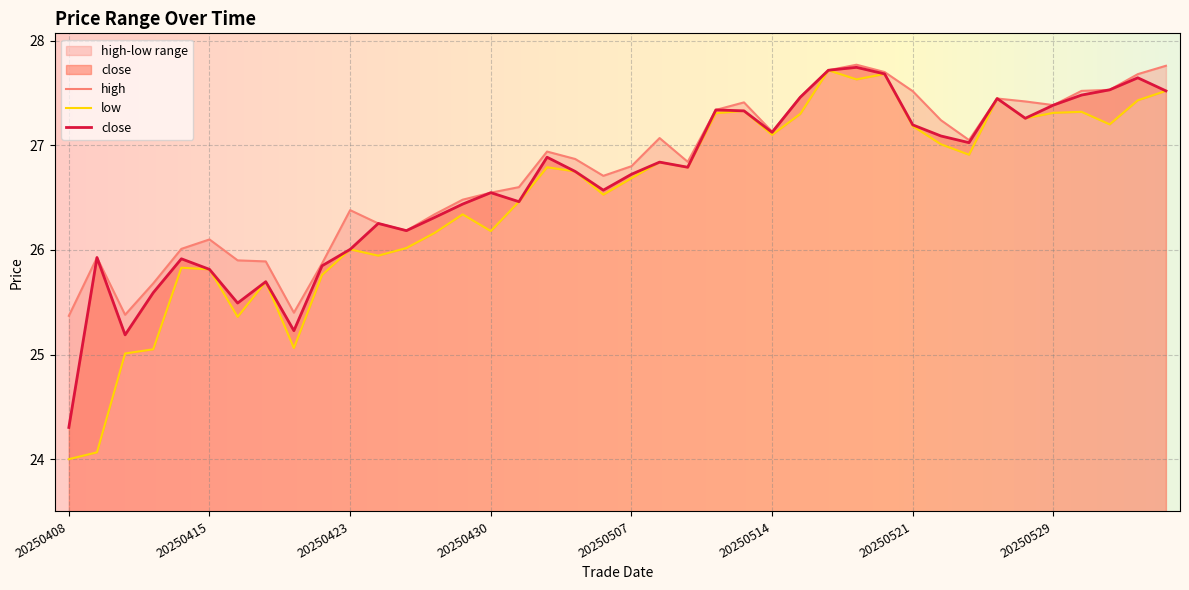

What is the spread (max minus min) of values at 20250429?

0.1